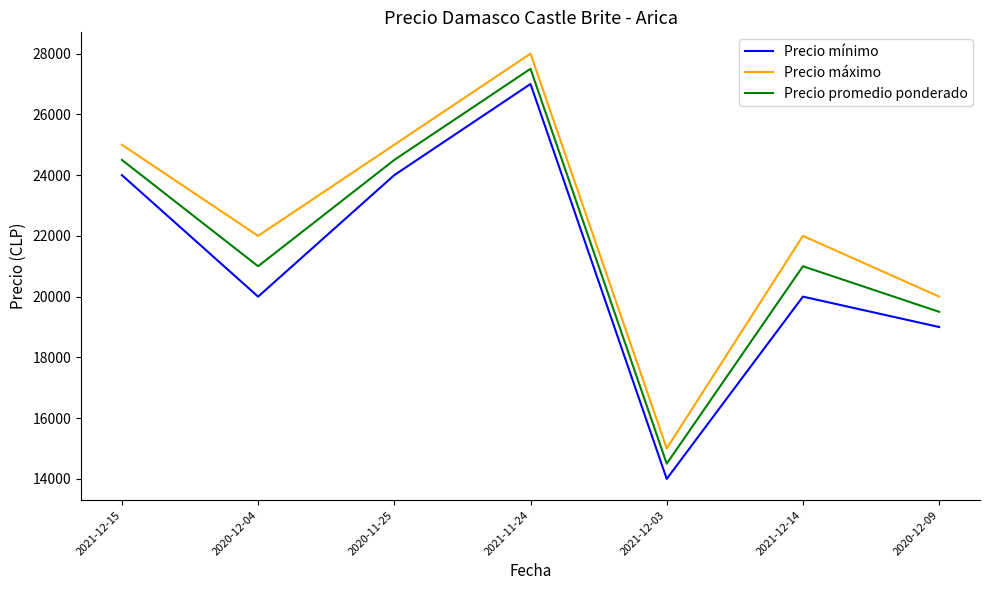

True or false: Precio promedio ponderado and Precio máximo intersect in this chart.

False